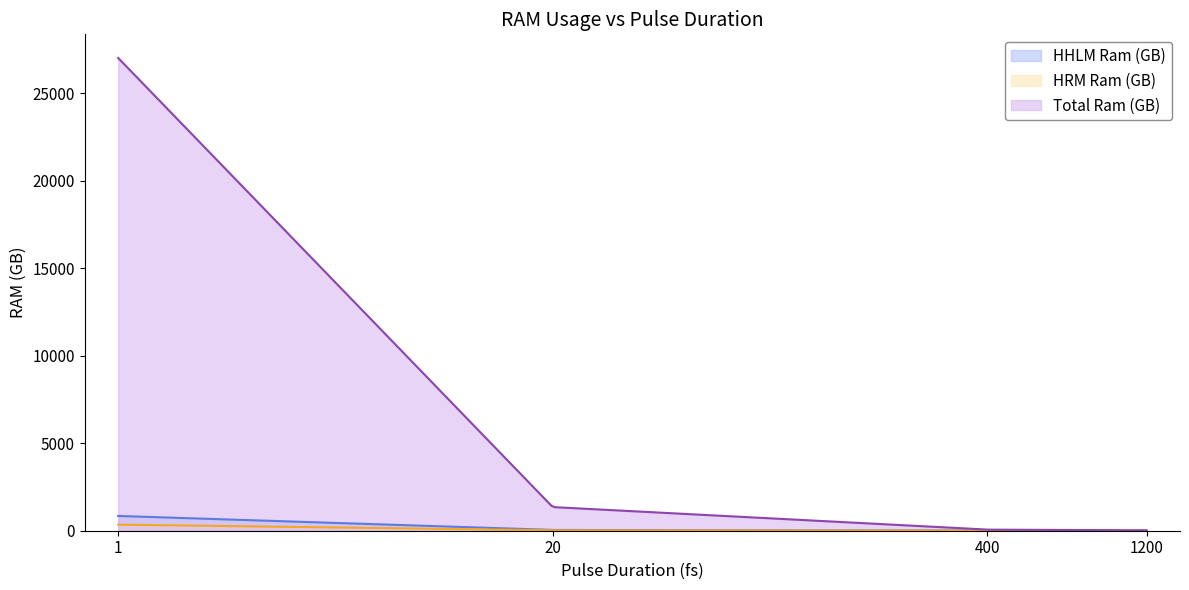

Rank the series at 1 from lowest to highest value.

HRM Ram (GB), HHLM Ram (GB), Total Ram (GB)